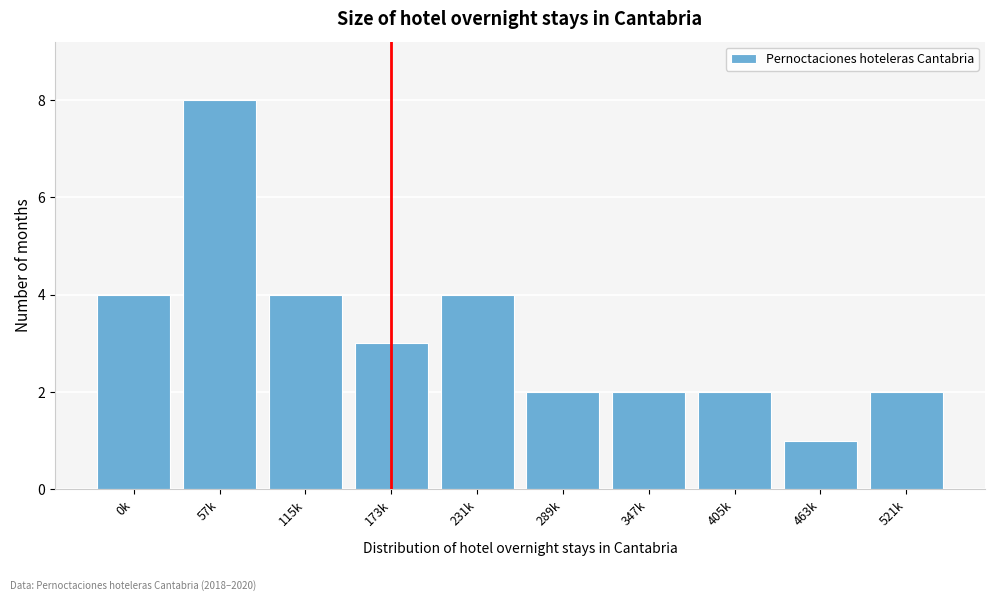

Reading left to right, list all the values displayed in this chart.

4	8	4	3	4	2	2	2	1	2